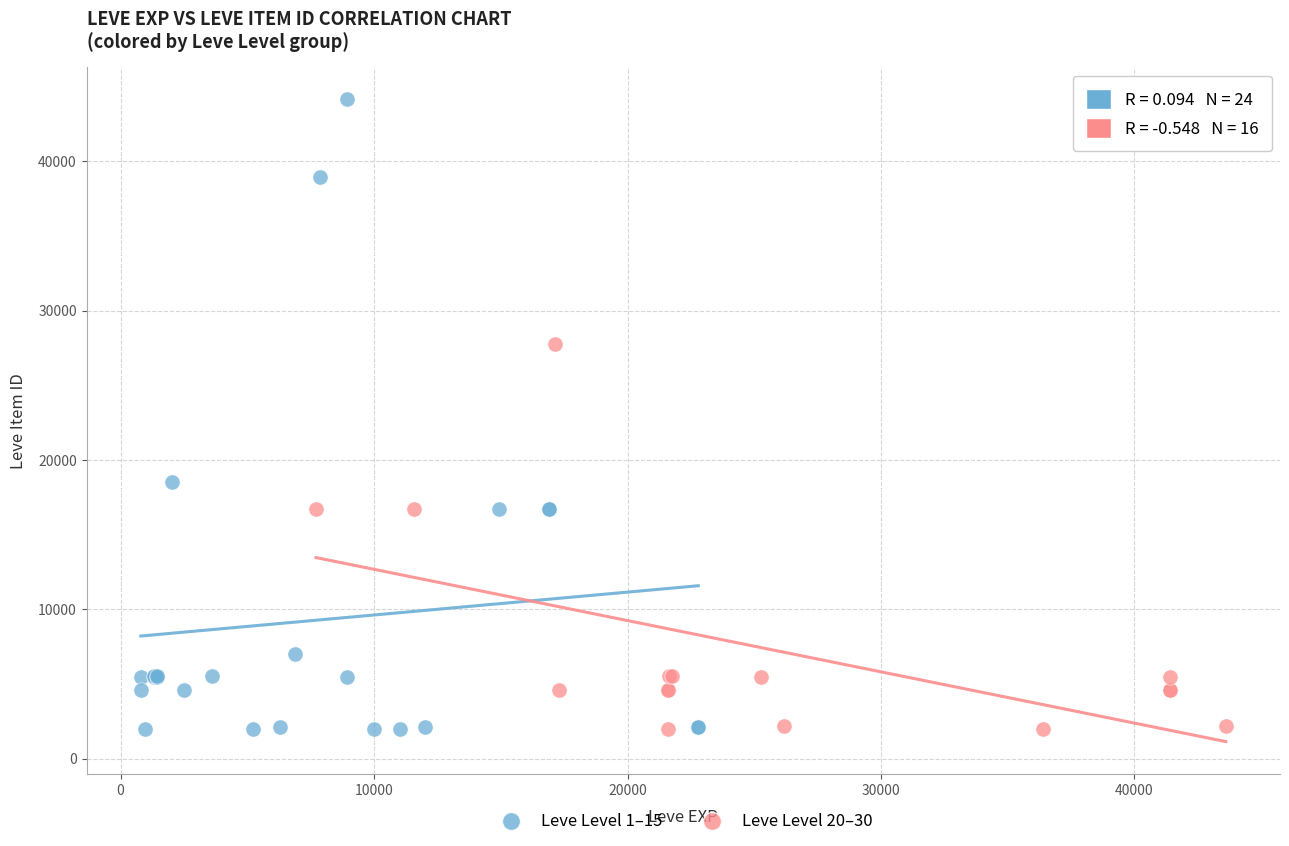

Which series contains the highest Y value?

Leve Level 1–15